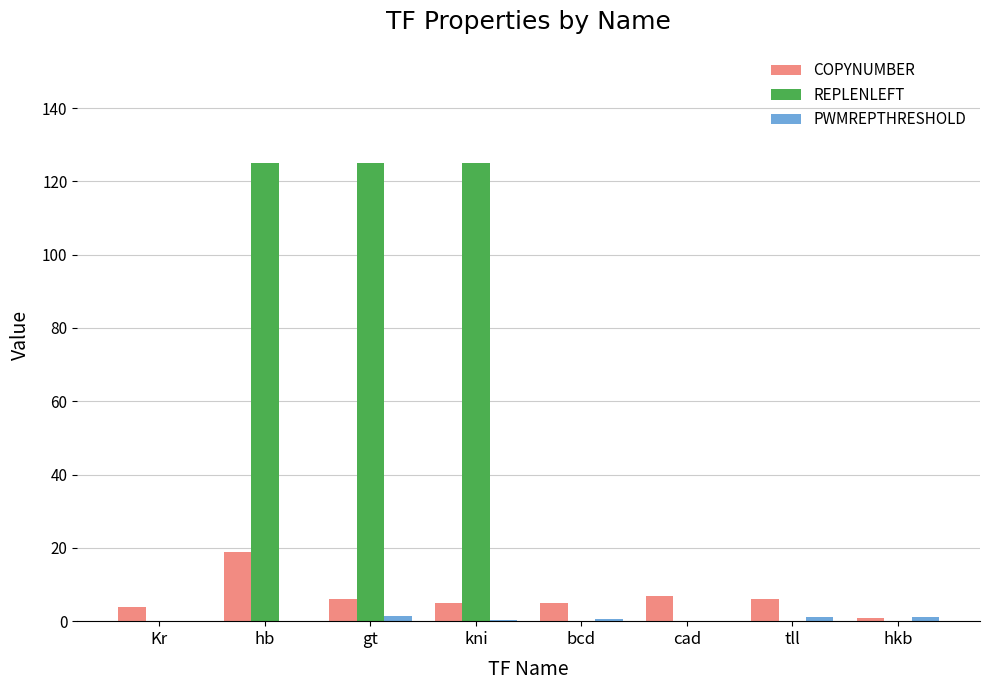

Which series has the largest range (max minus min)?

REPLENLEFT